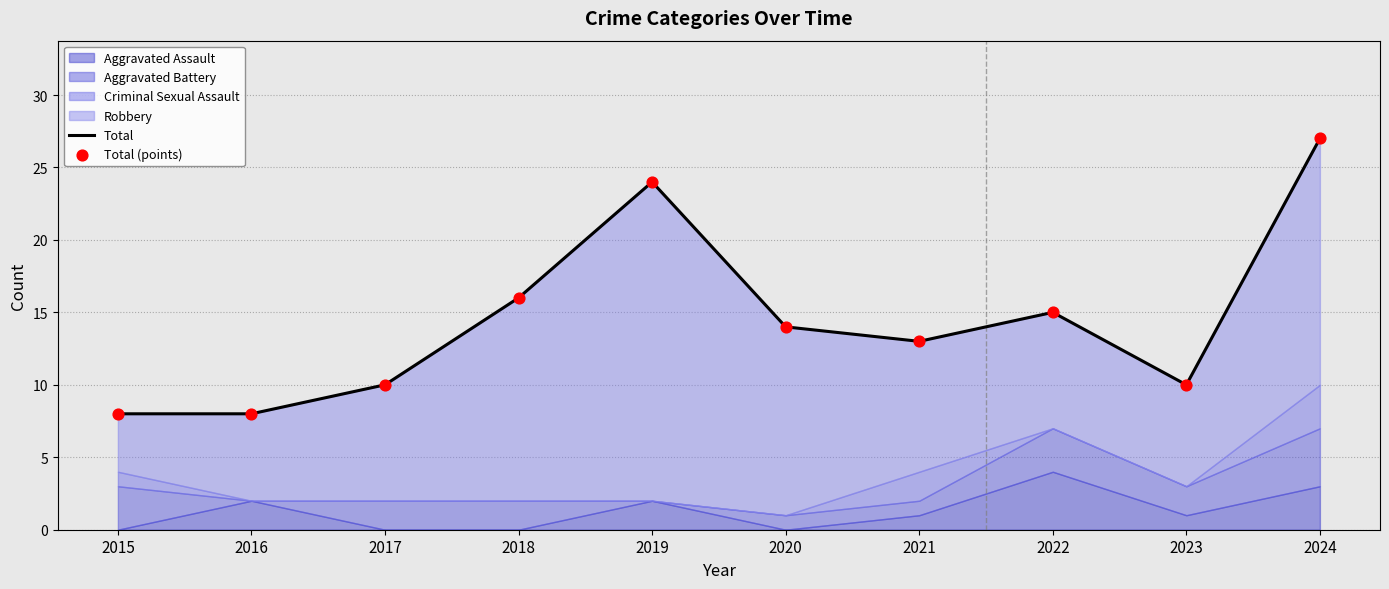

Which series has the largest Y range (max minus min)?

Total